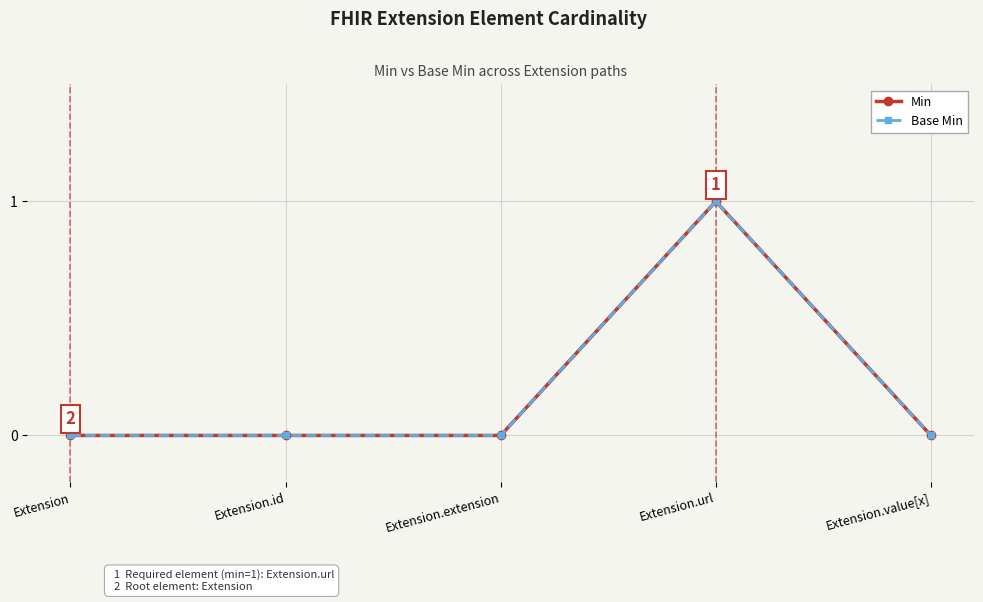

Which series has the largest total across all categories?

Min